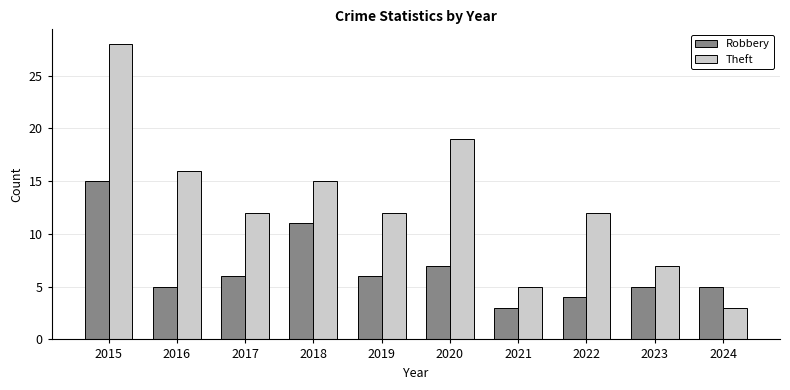

What are all the series names shown in the legend?

Robbery, Theft